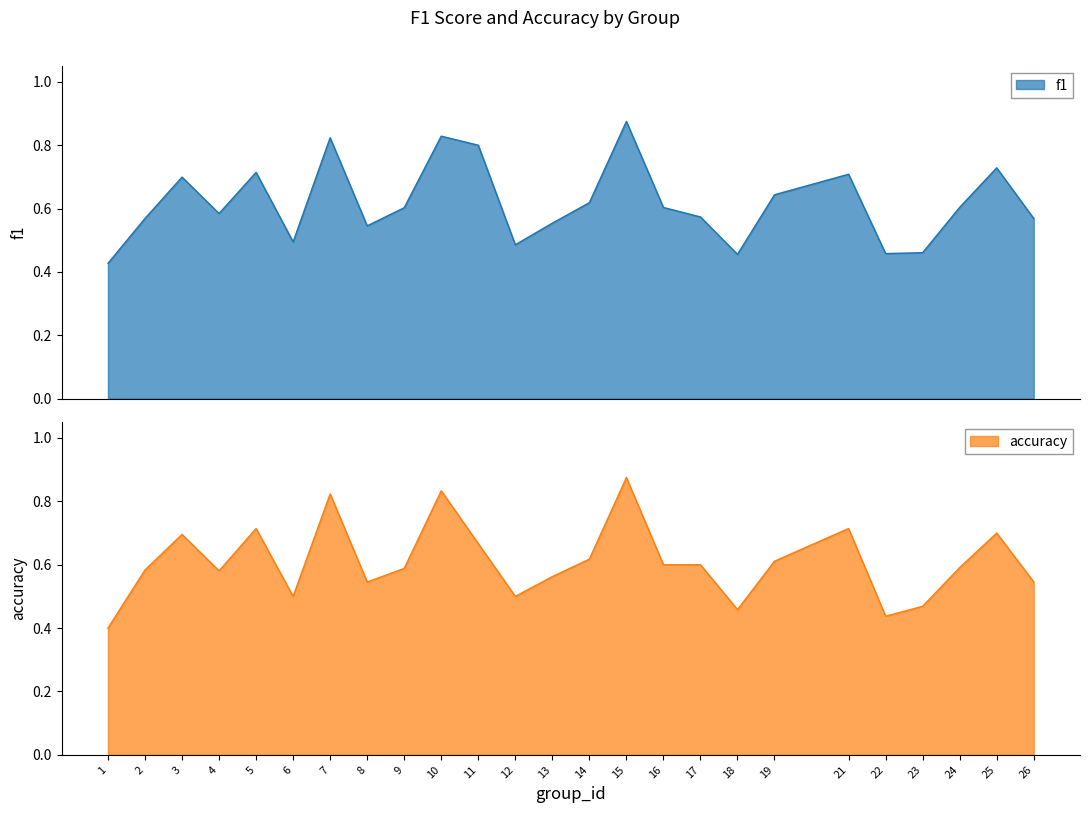

What is the value of the accuracy point at the 10th from the left?

0.8